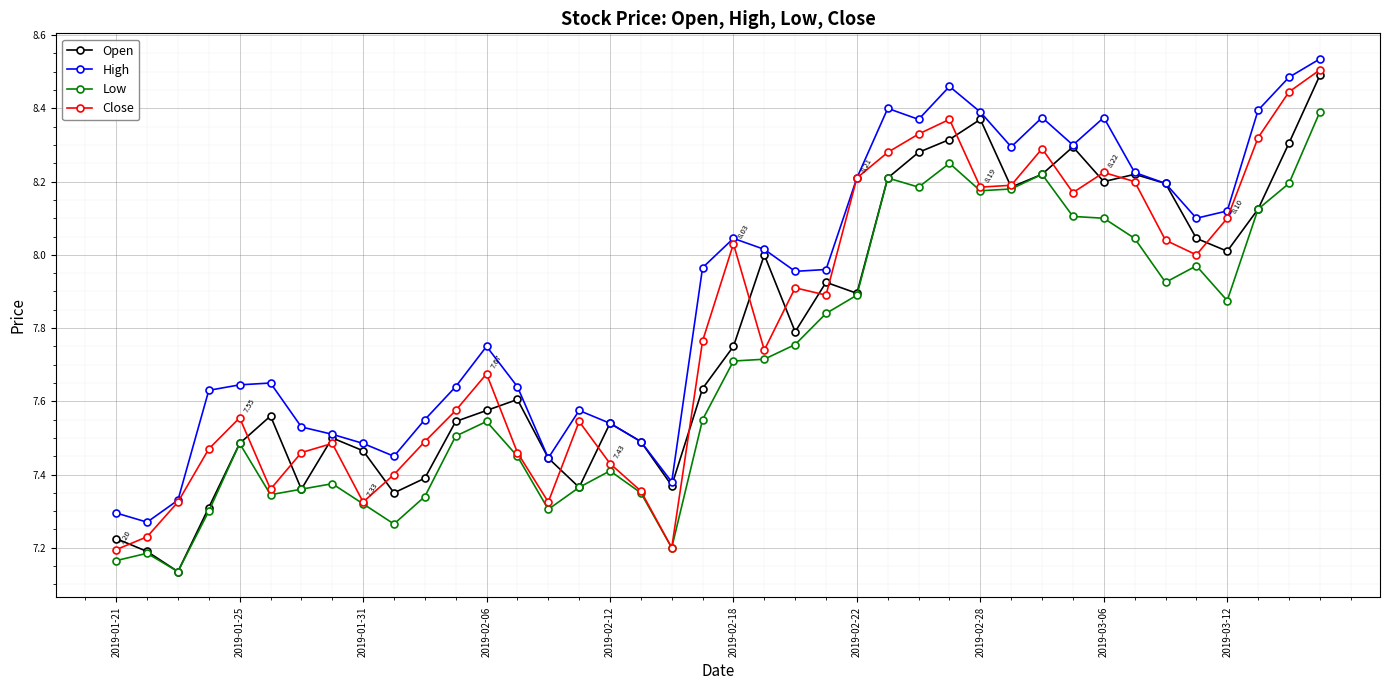

Which series has the largest total across all categories?

High